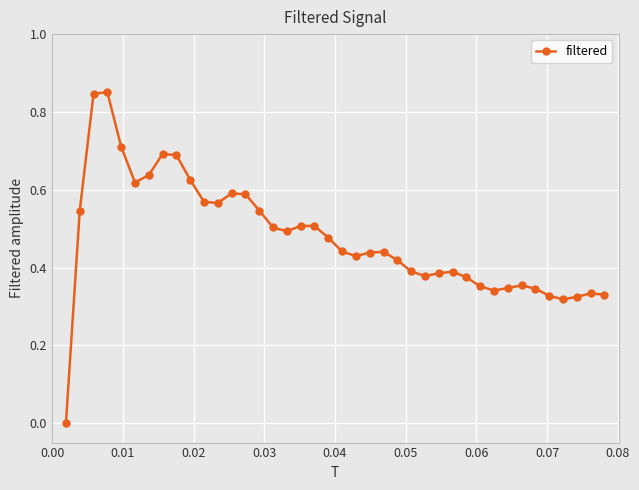

True or false: the data has more than 1 interior local peaks.

True